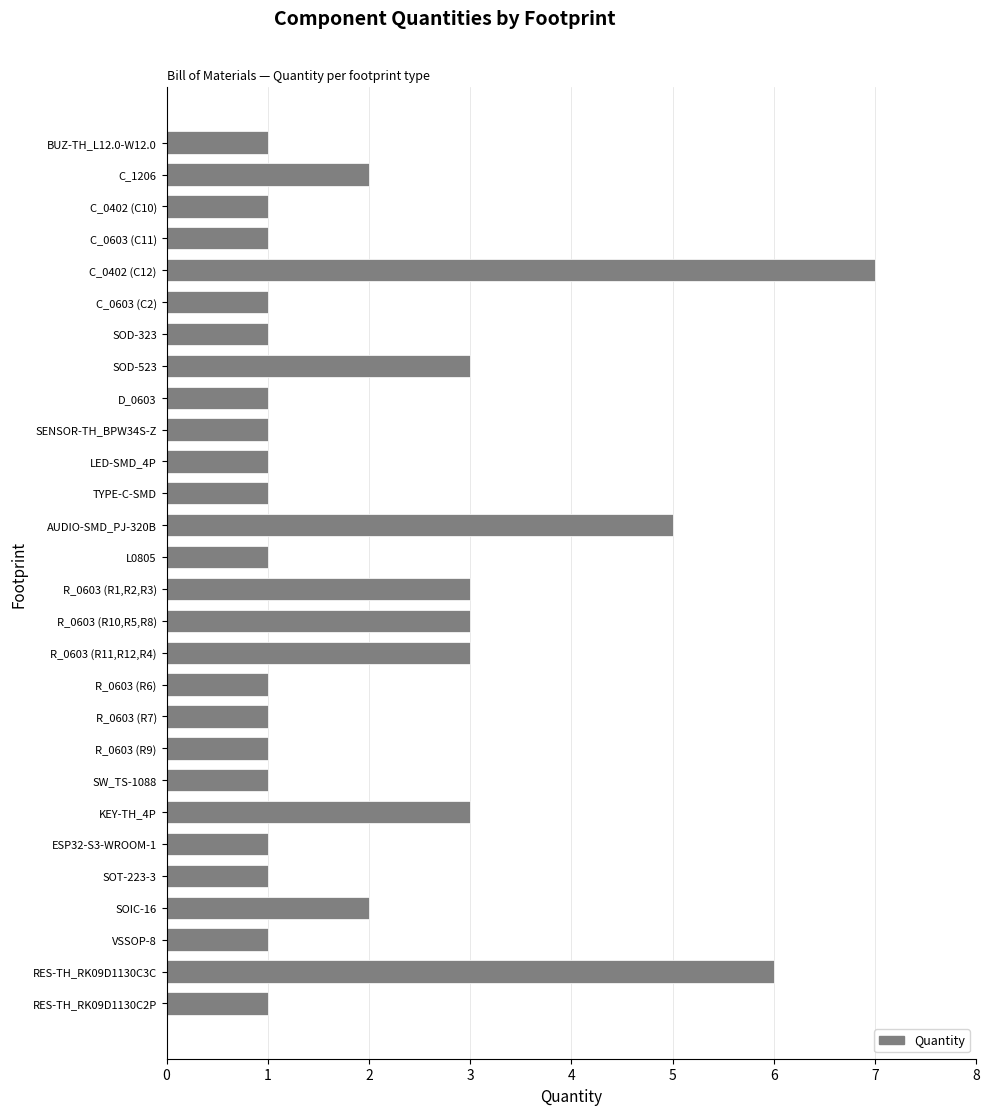

What is the minimum value shown in the chart?

1